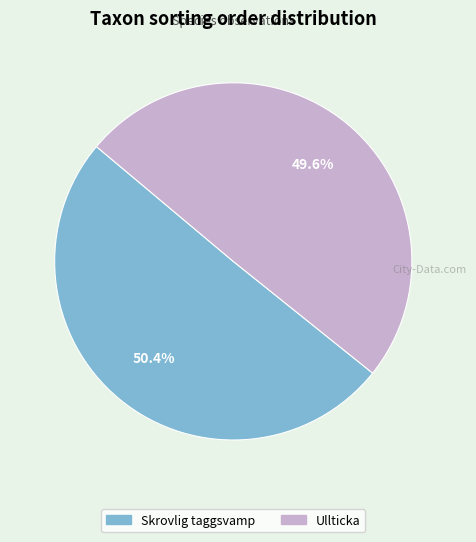

To the nearest percent, what is the difference between the Ullticka and Skrovlig taggsvamp slice percentages?

1%